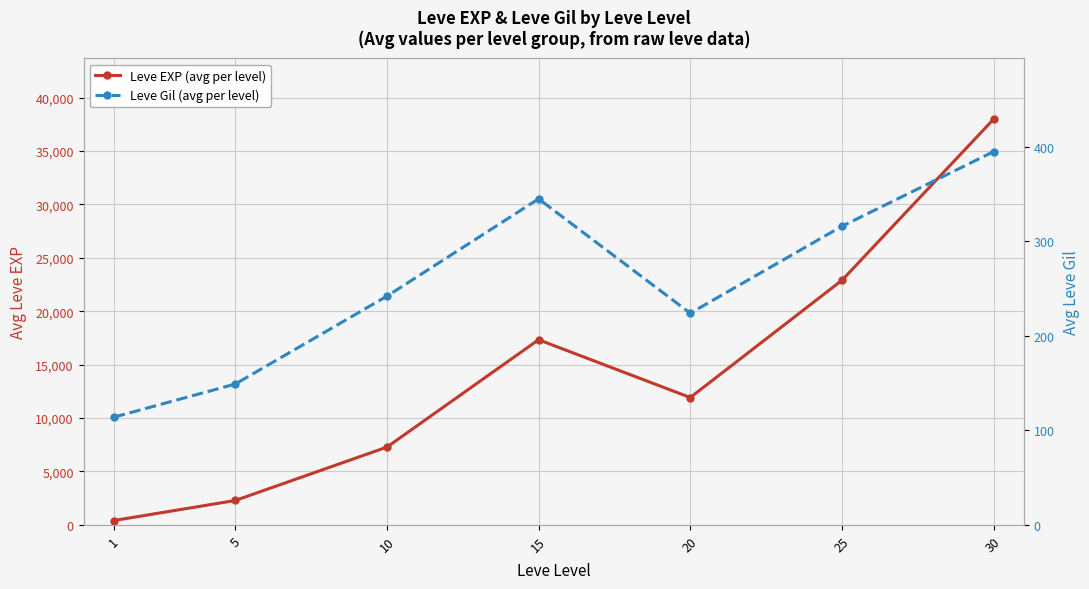

What is the difference between the maximum and minimum values in the Leve Gil (avg per level) series?

281